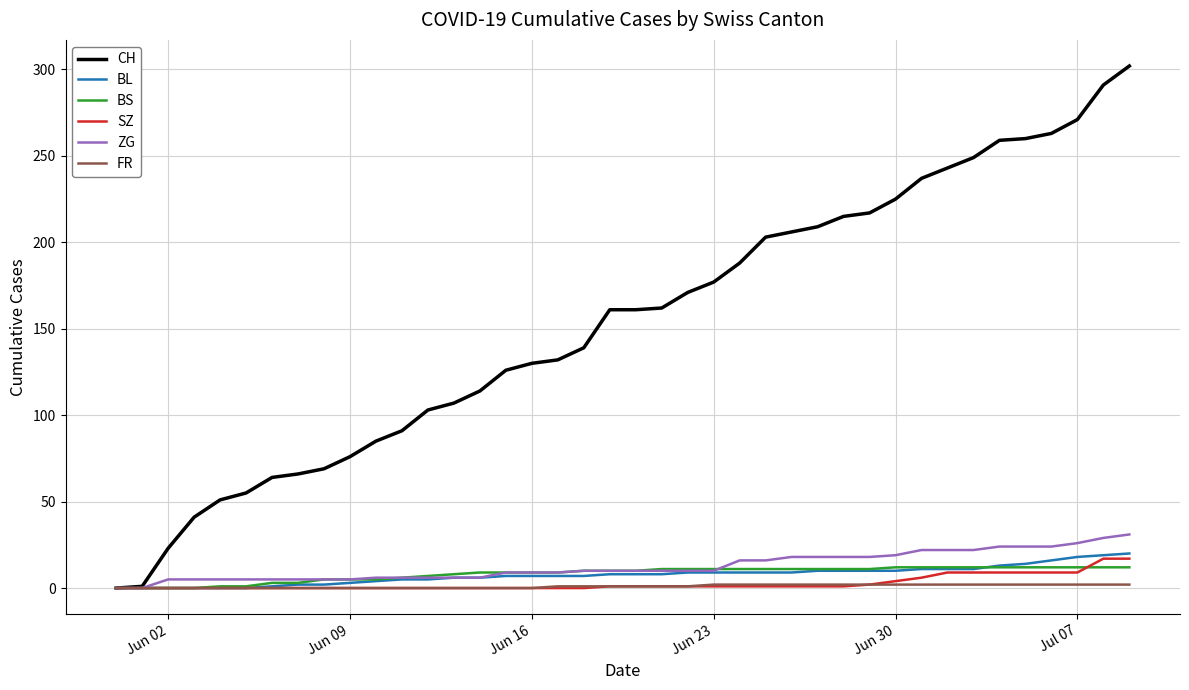

Which series has the largest range (max minus min)?

CH